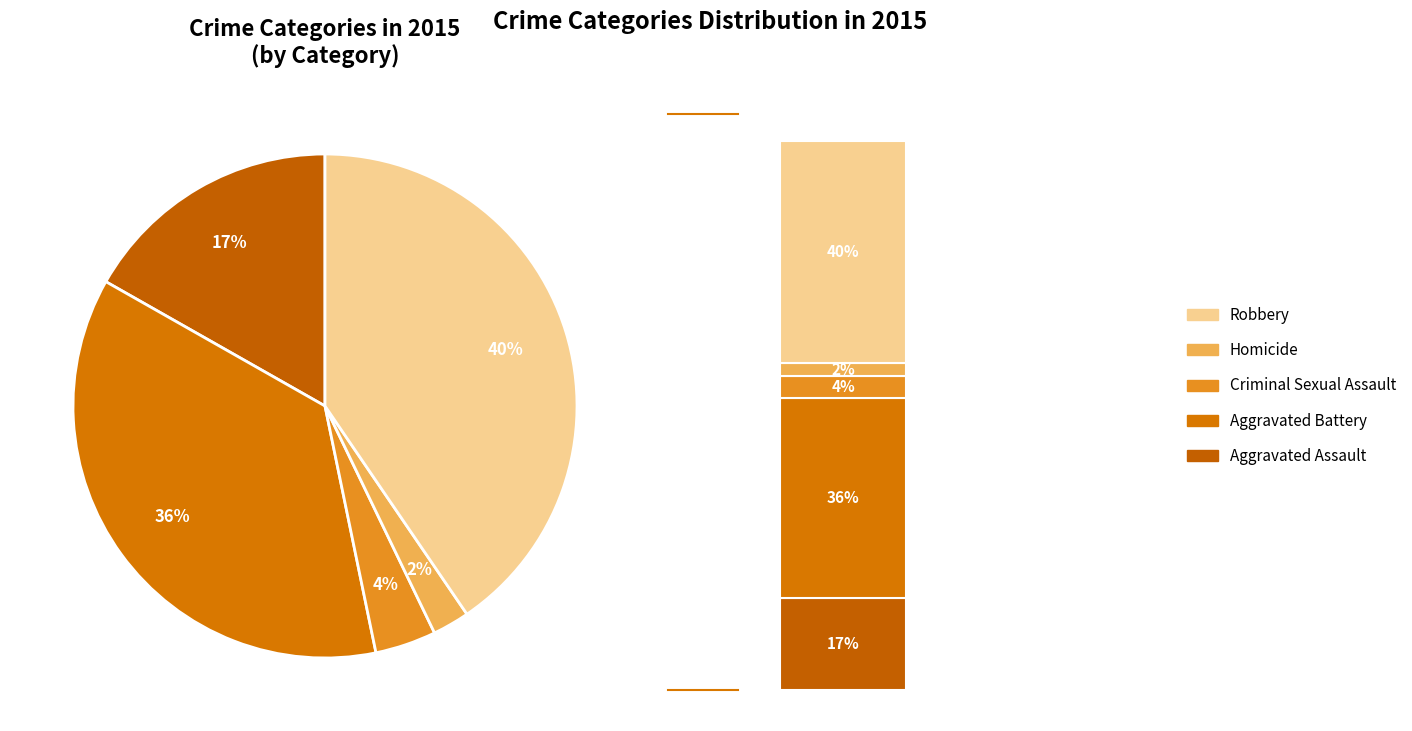

What is the smallest slice in the pie chart?

Homicide